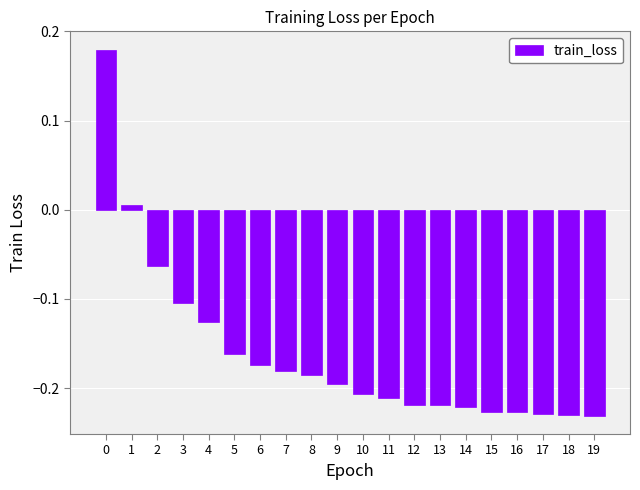

What is the sum of all values?

-3.2